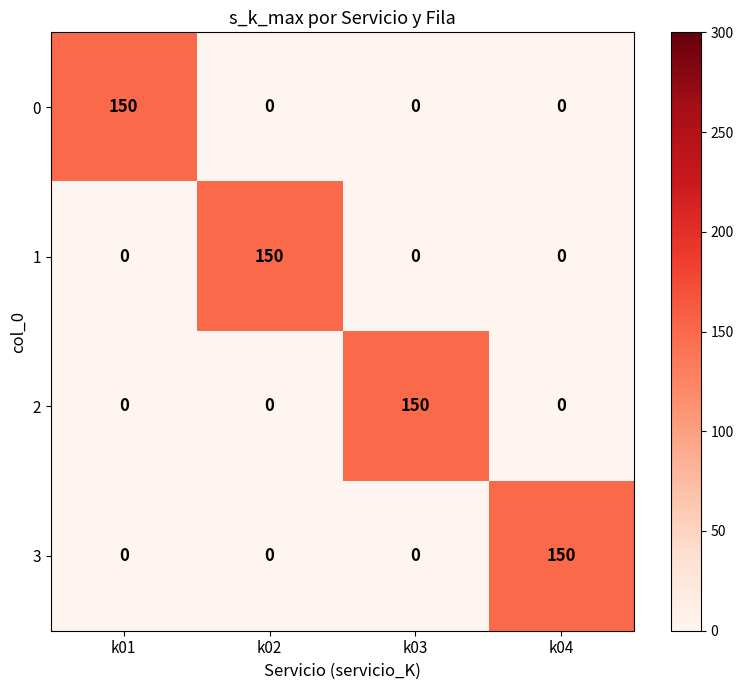

What is the spread (max minus min) of values at k03?

150